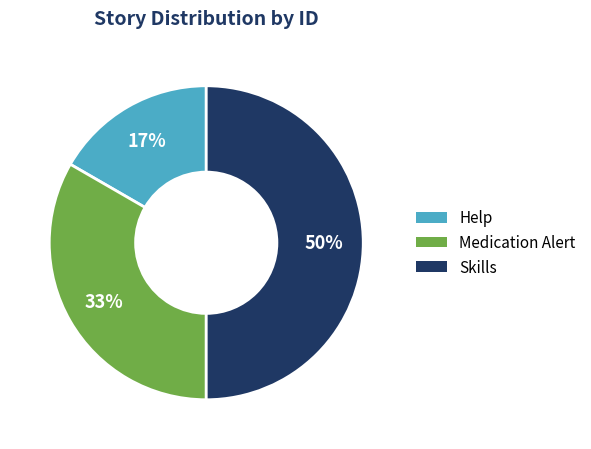

Approximately how many times larger is the value at Medication Alert compared to Skills?

0.7